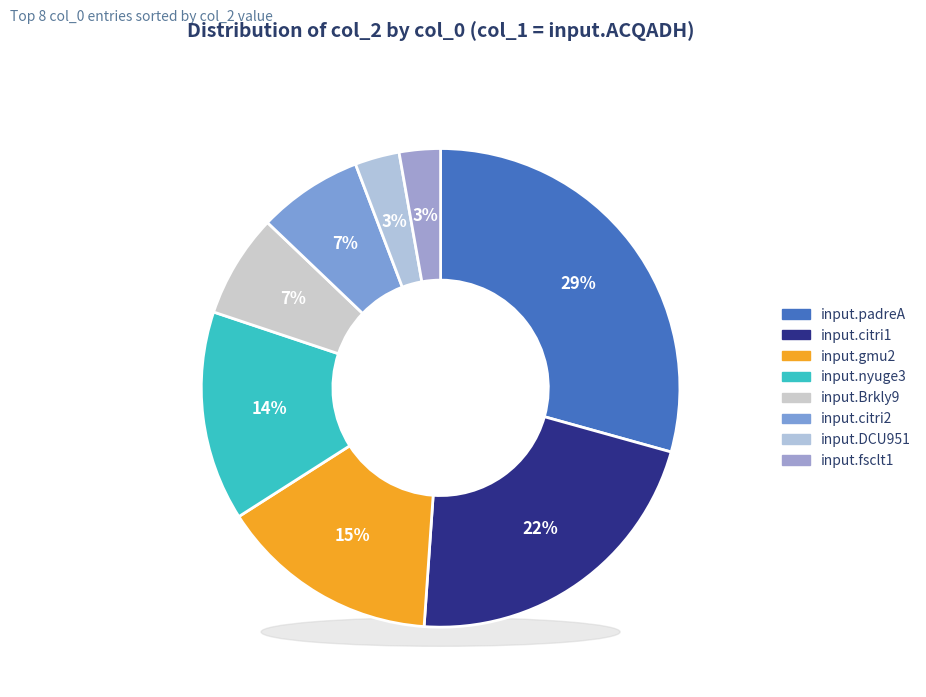

Is there a majority slice in this chart?

No